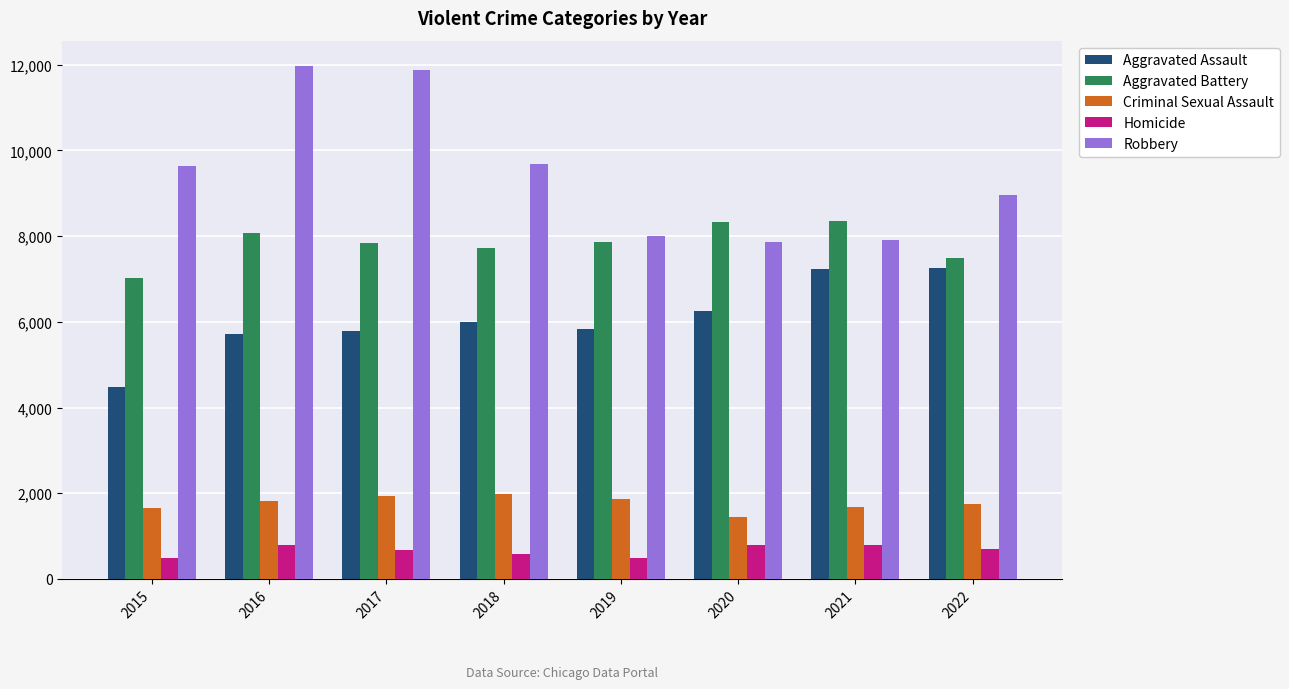

What is the total value across all series at 2020?

24679